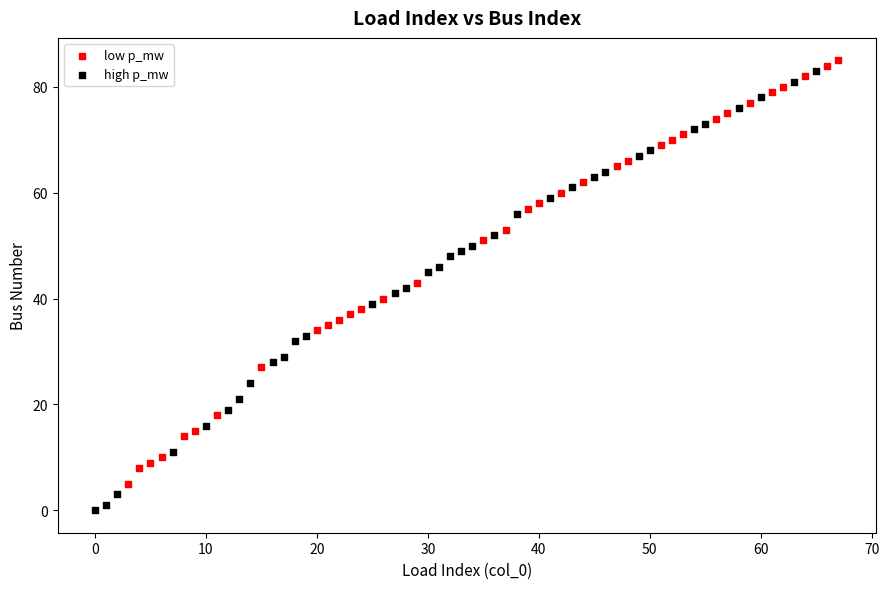

Which series reaches the maximum Y coordinate?

low p_mw